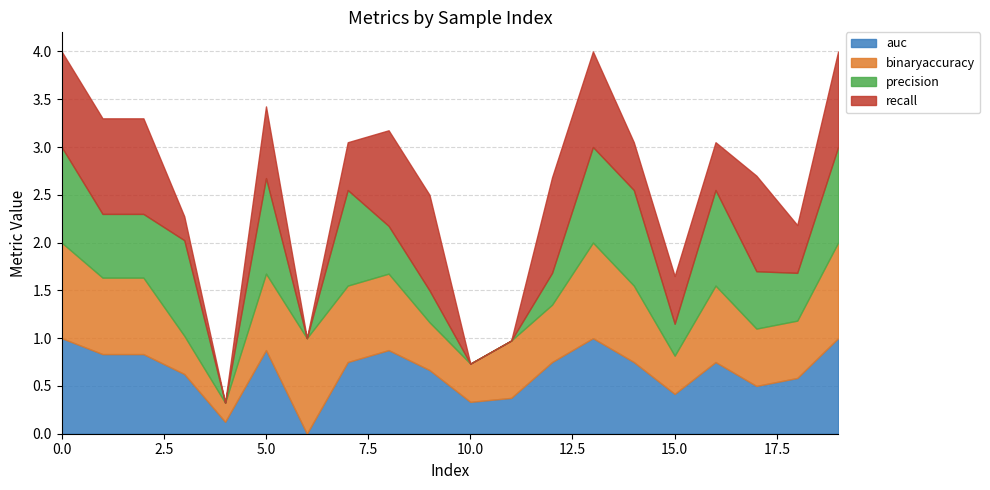

Reading left to right, extract all data points from this chart.

auc: 1.0	0.8	0.8	0.6	0.1	0.9	0.0	0.8	0.9	0.7	0.3	0.4	0.8	1.0	0.8	0.4	0.8	0.5	0.6	1.0
binaryaccuracy: 1.0	0.8	0.8	0.4	0.2	0.8	1.0	0.8	0.8	0.5	0.4	0.6	0.6	1.0	0.8	0.4	0.8	0.6	0.6	1.0
precision: 1.0	0.7	0.7	1.0	0.0	1.0	0.0	1.0	0.5	0.3	0.0	0.0	0.3	1.0	1.0	0.3	1.0	0.6	0.5	1.0
recall: 1.0	1.0	1.0	0.2	0.0	0.8	0.0	0.5	1.0	1.0	0.0	0.0	1.0	1.0	0.5	0.5	0.5	1.0	0.5	1.0